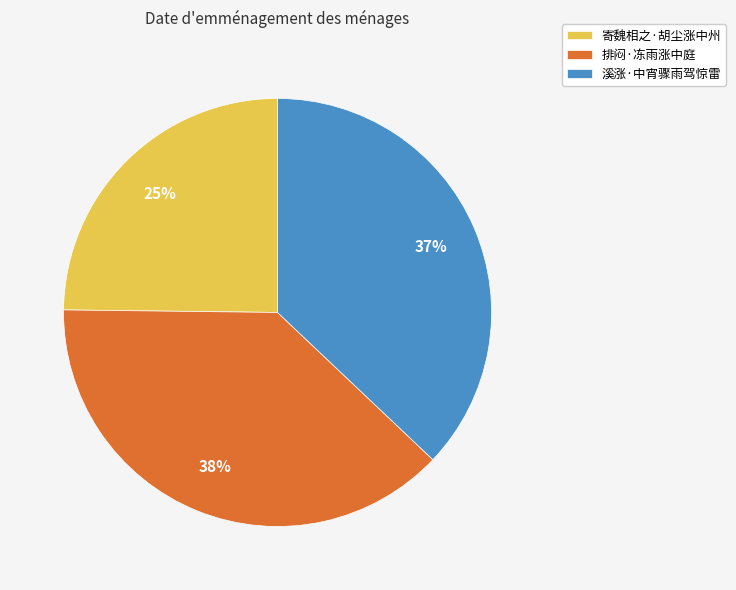

To the nearest percent, what is the difference between the 寄魏相之·胡尘涨中州 and 溪涨·中宵骤雨驾惊雷 slice percentages?

12%